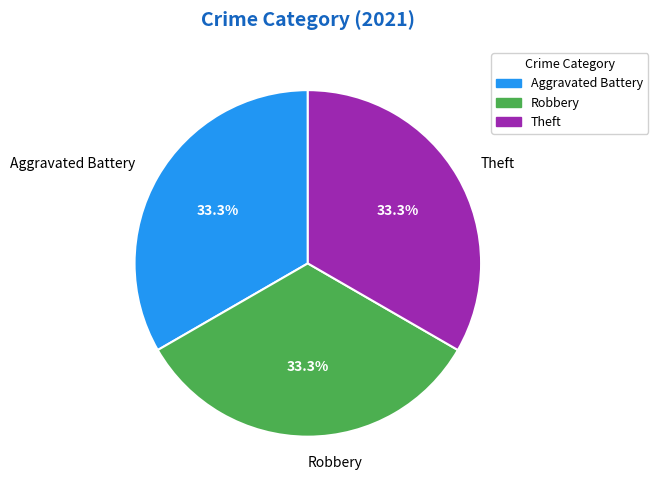

How much of the chart is everything except Robbery?

66.7%